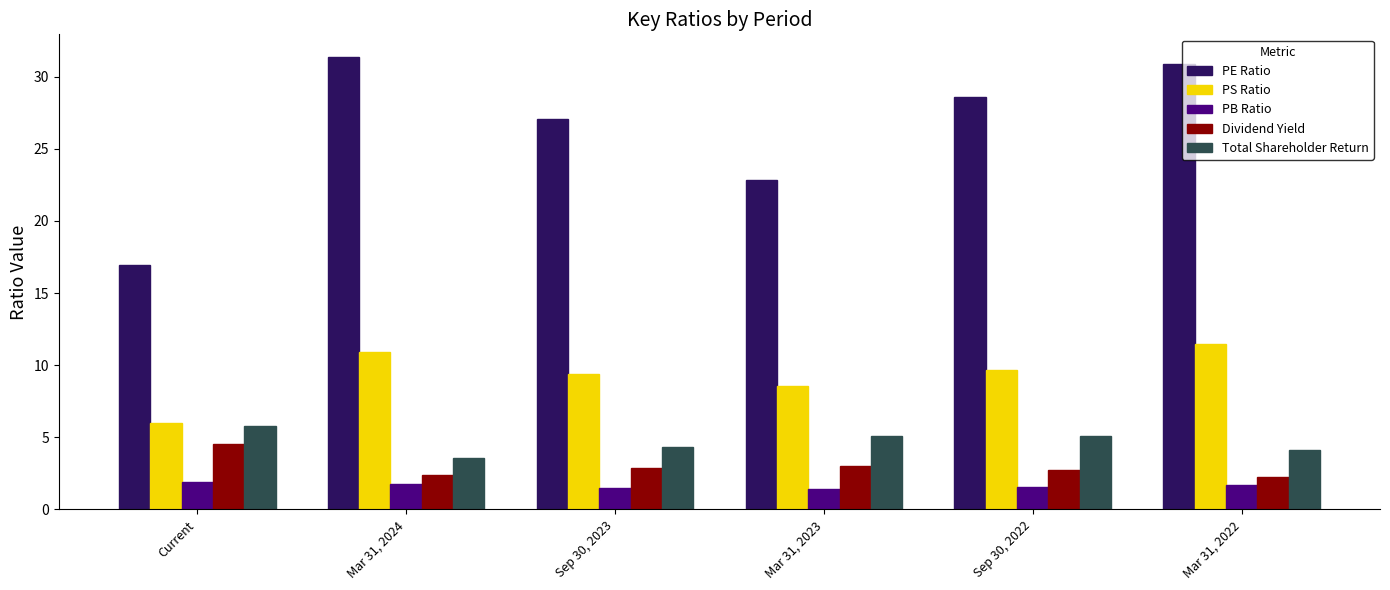

Is the value of PS Ratio at Mar 31, 2024 greater than the value of PB Ratio at Sep 30, 2022?

Yes